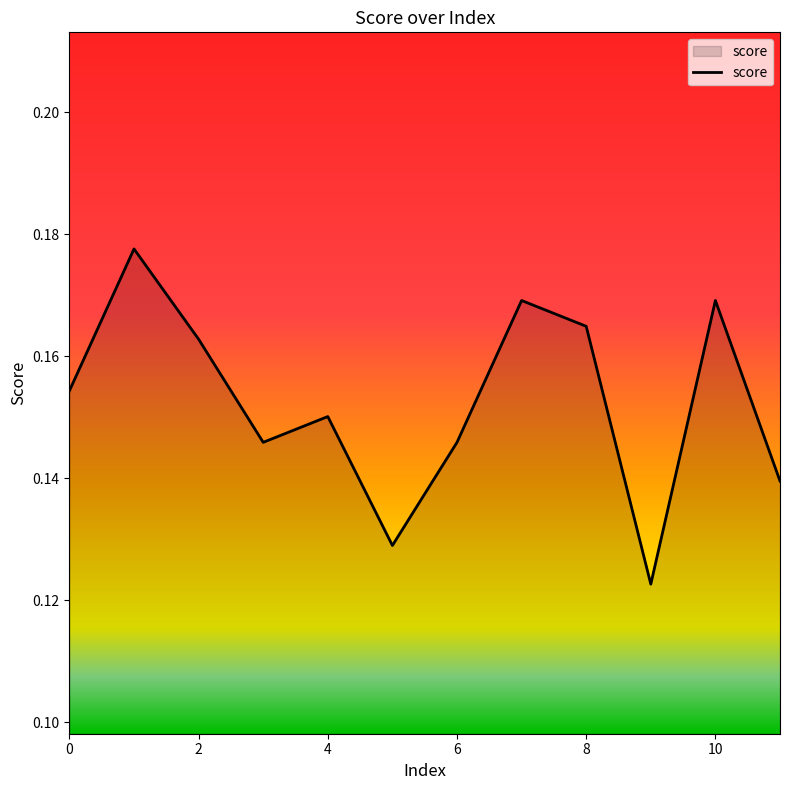

What is the value of the 2nd point from the left?

0.2